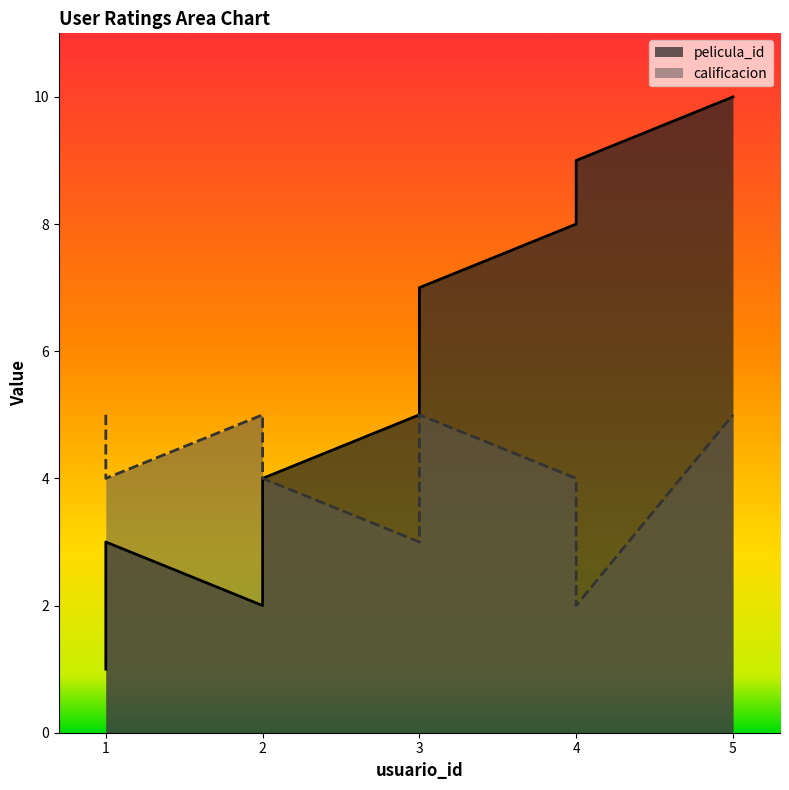

List the series in order of their overall mean, highest first.

pelicula_id, calificacion